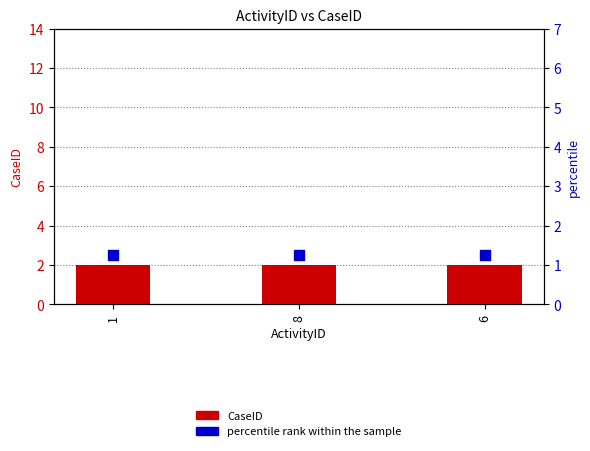

Is the value of percentile rank within the sample at 1 greater than the value of CaseID at 1?

Yes